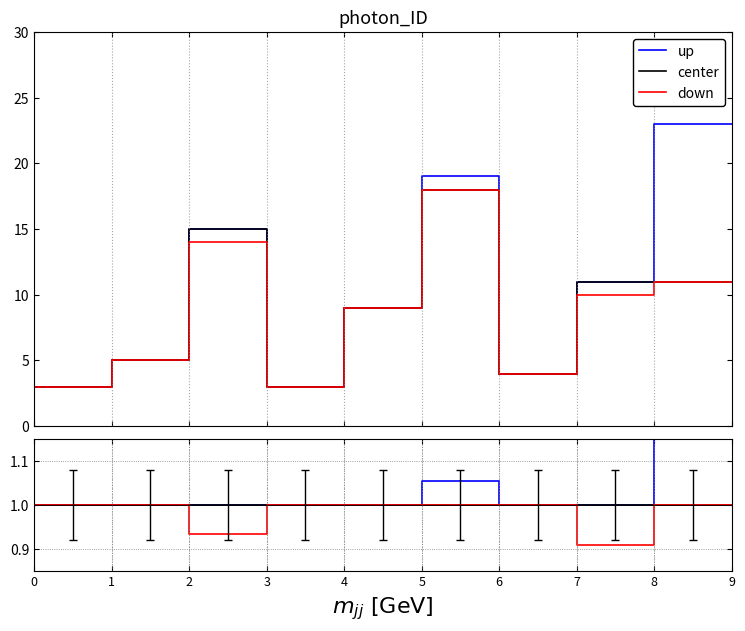

Which label corresponds to the smallest value in the chart?

7